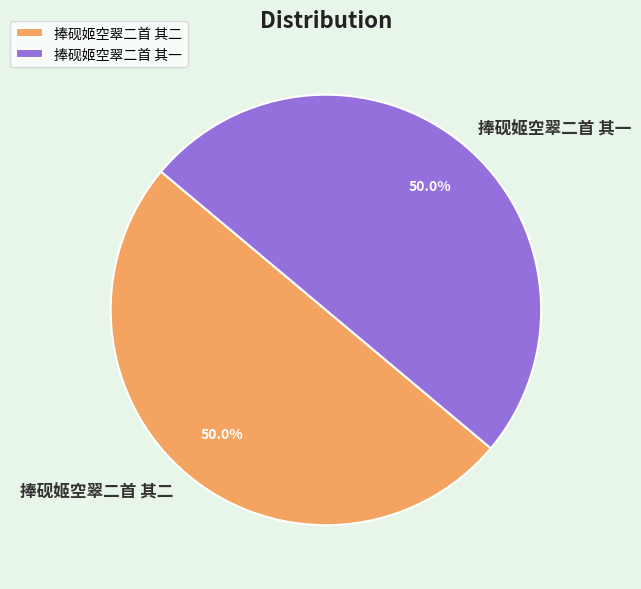

What percentage is NOT represented by 捧砚姬空翠二首 其一?

50.0%